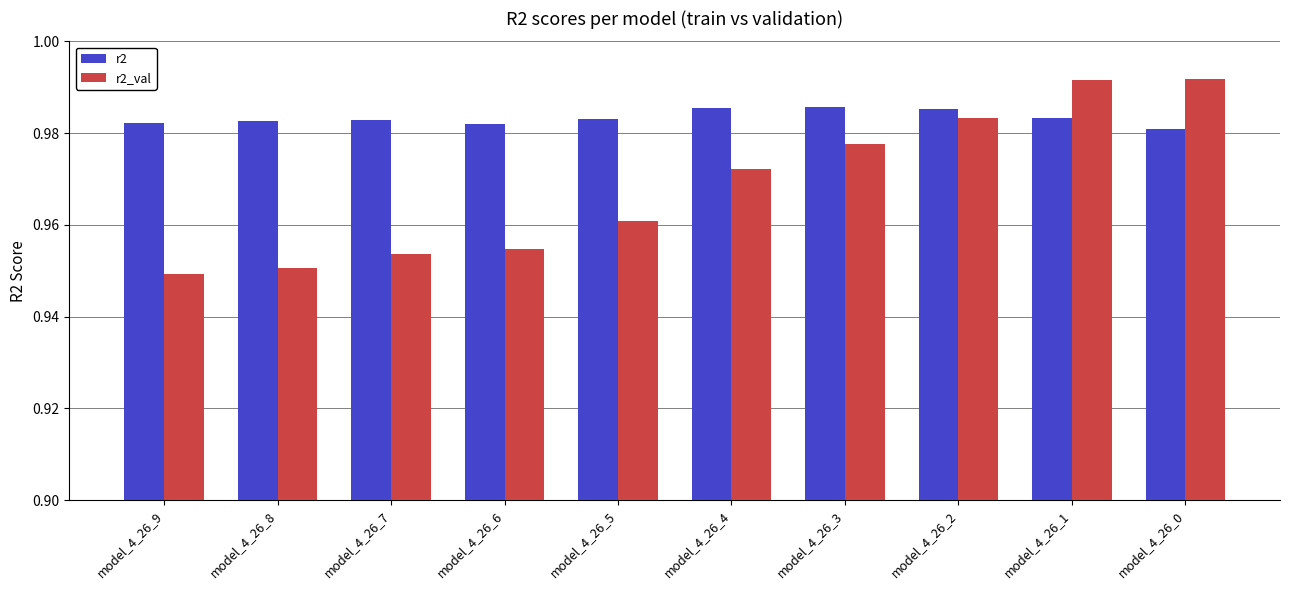

Is the value of r2 at model_4_26_6 greater than the value of r2_val at model_4_26_7?

Yes